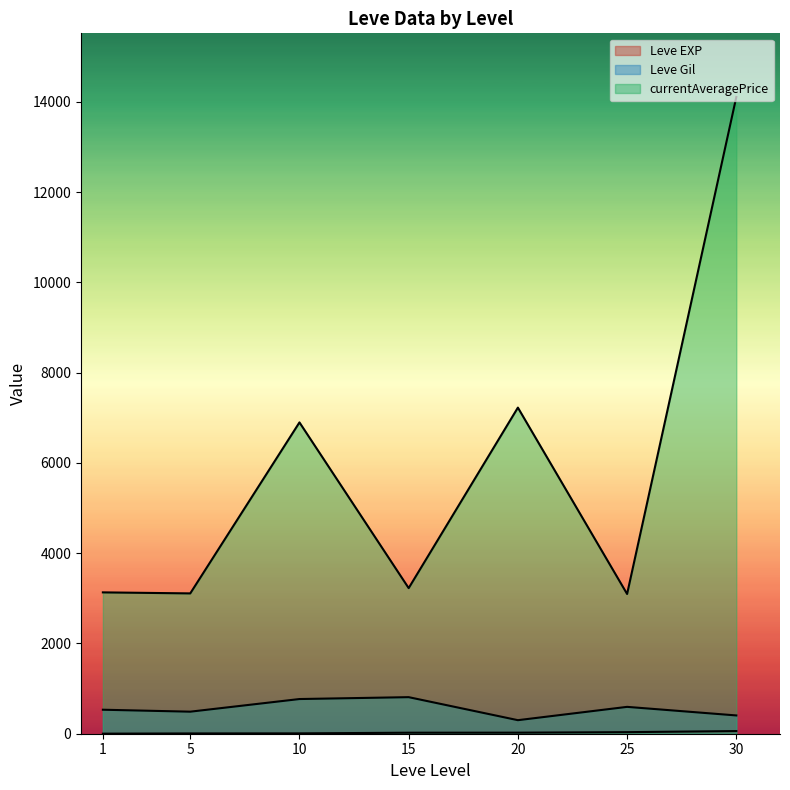

Which series has the largest total across all categories?

currentAveragePrice